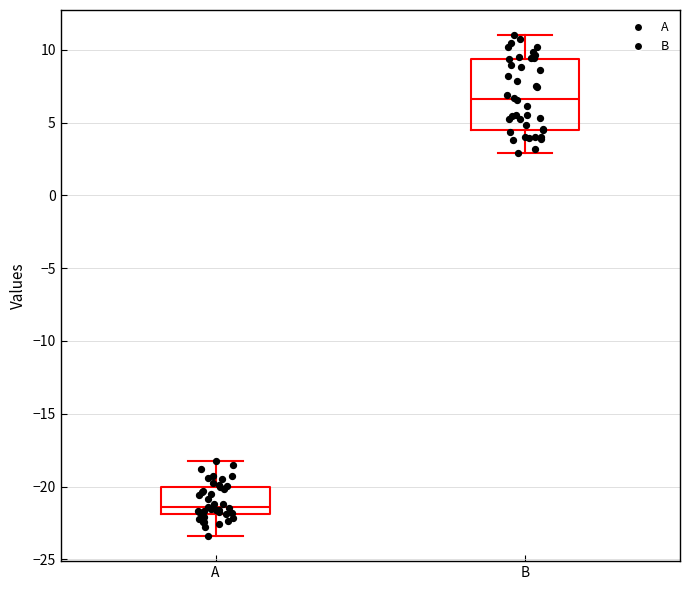

Which box is the tallest, from its lower edge to its upper edge?

B